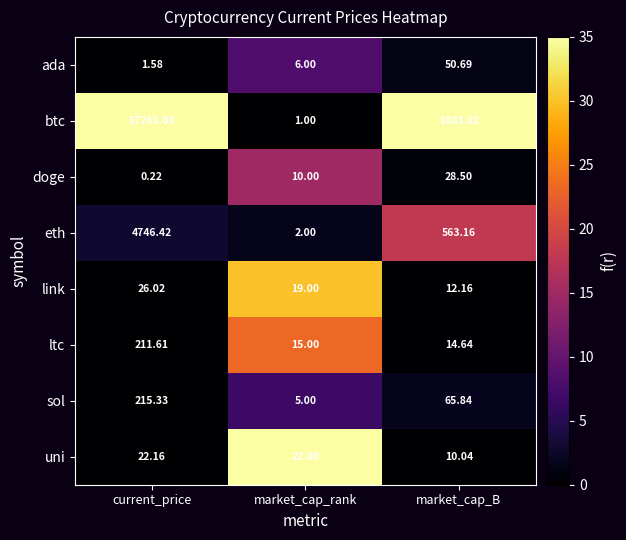

Which series changed the most between market_cap_rank and market_cap_B?

btc